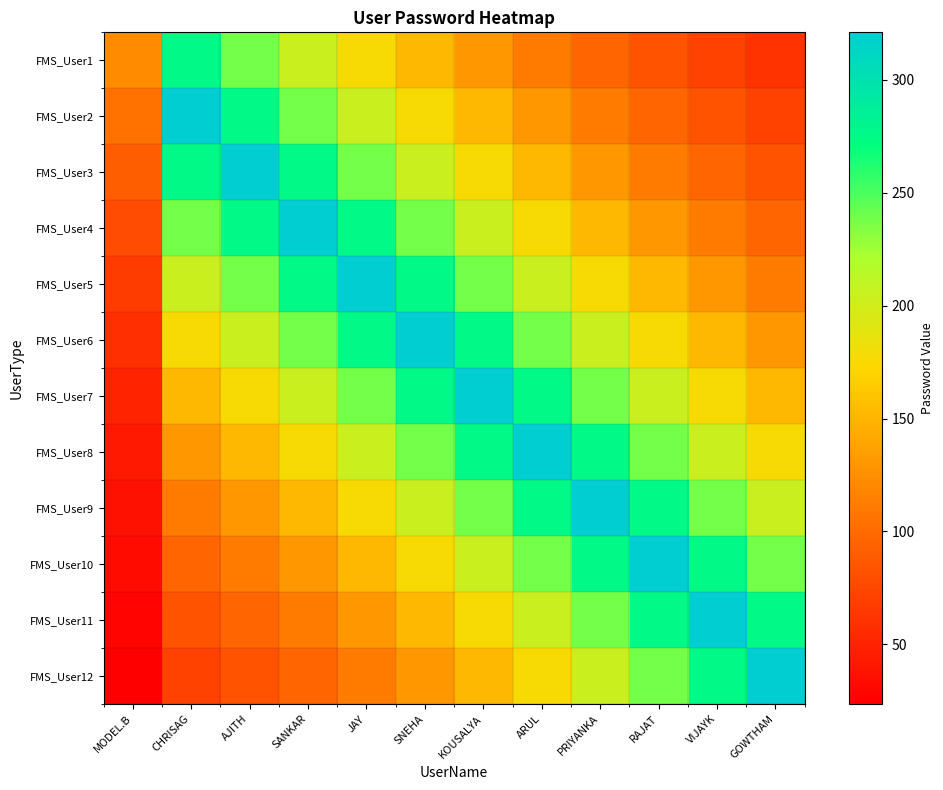

Count the number of data series in this chart.

12